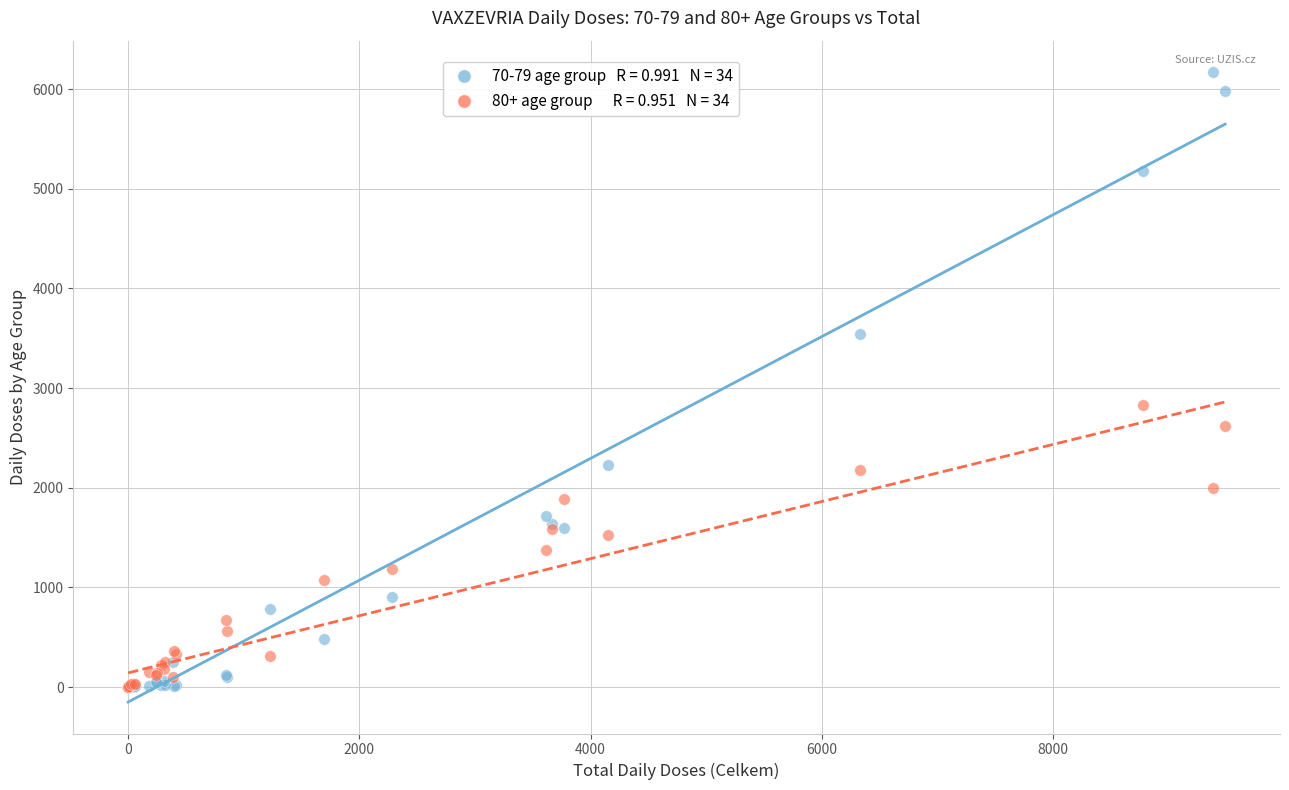

Across all series, what Y value is closest to 3085?

2828